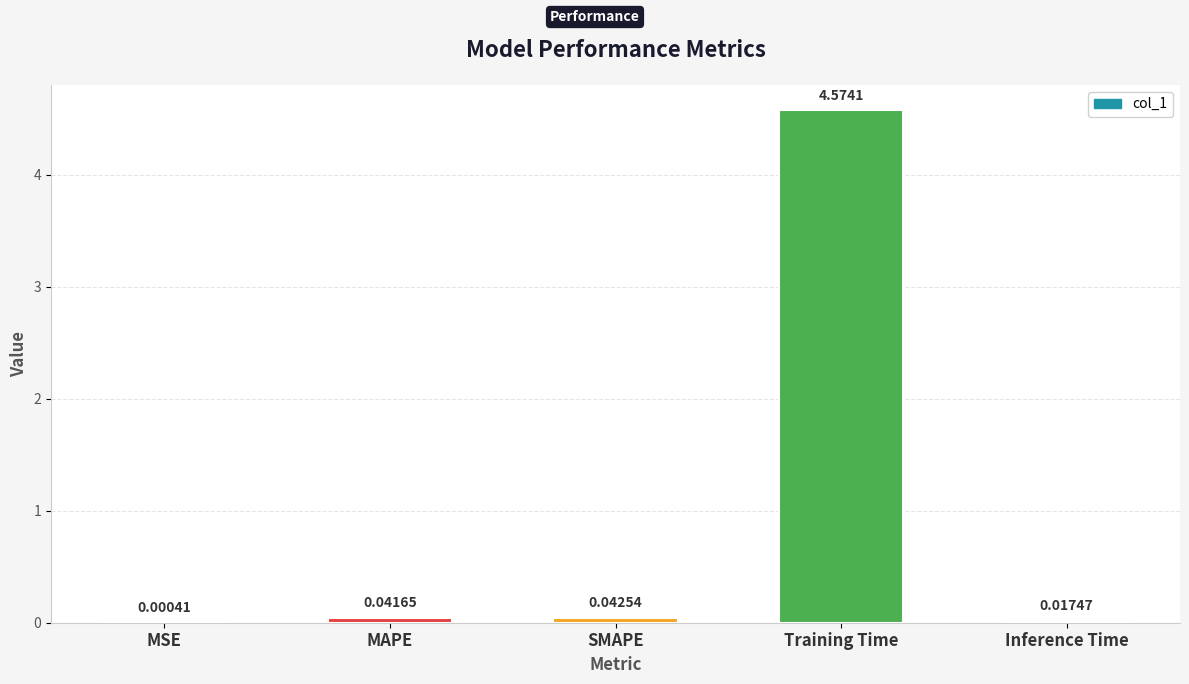

At which category does the chart reach its peak across all series?

Training Time